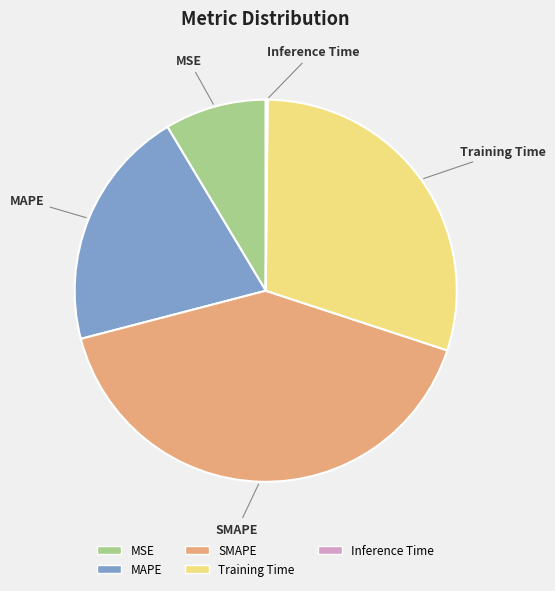

What is the largest slice in the pie chart?

SMAPE